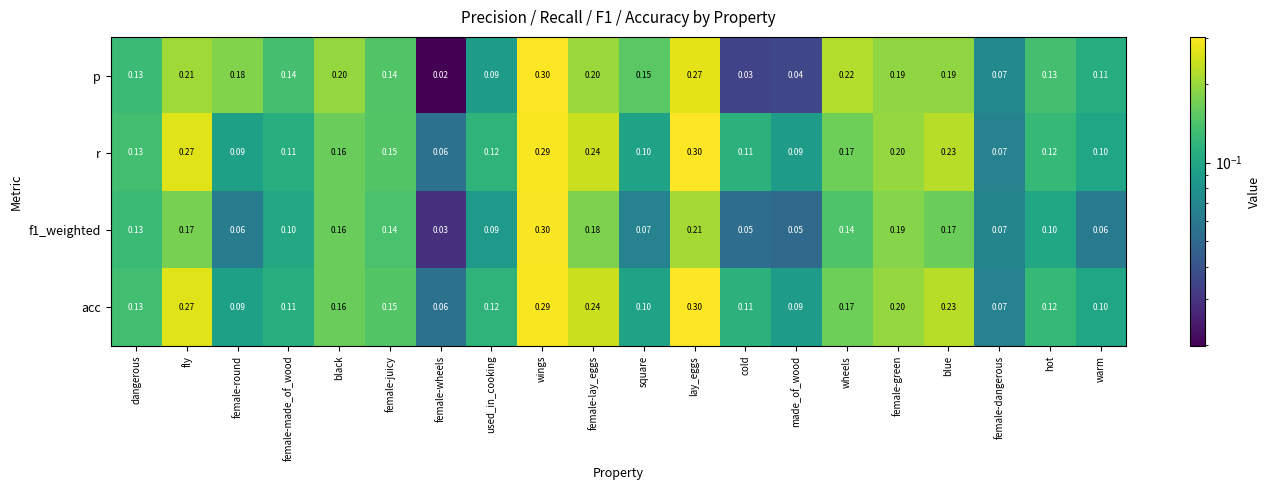

At which category is the sum across all series the highest?

wings